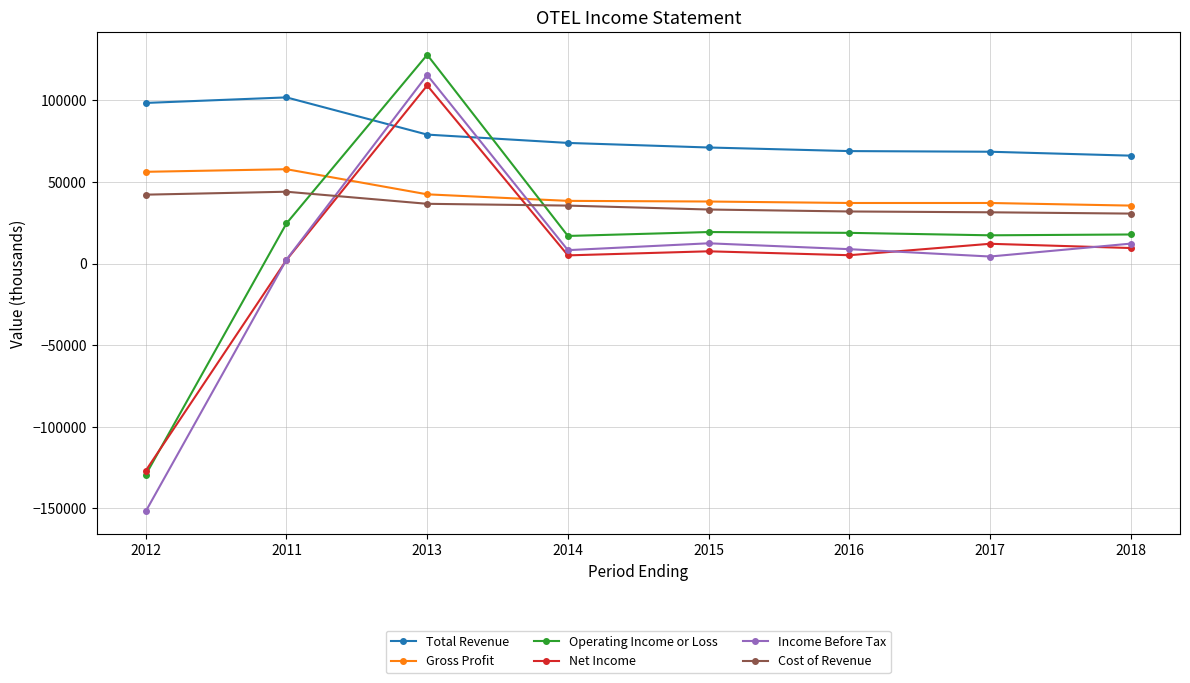

Is it true that Operating Income or Loss equals 127900 at 2013?

True